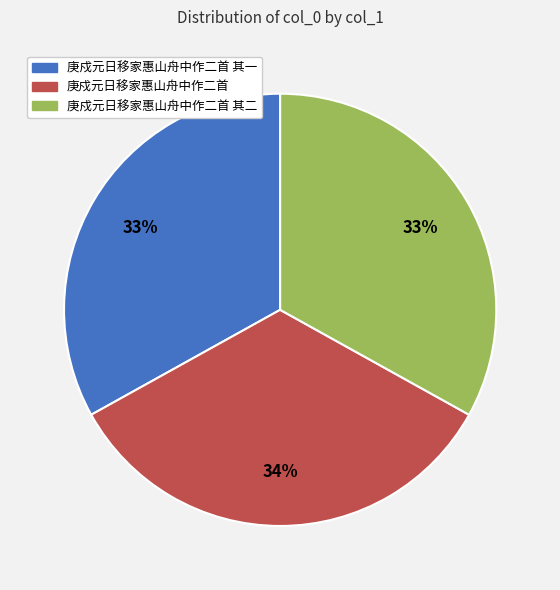

To the nearest percent, what portion does 庚戍元日移家惠山舟中作二首 represent?

34%